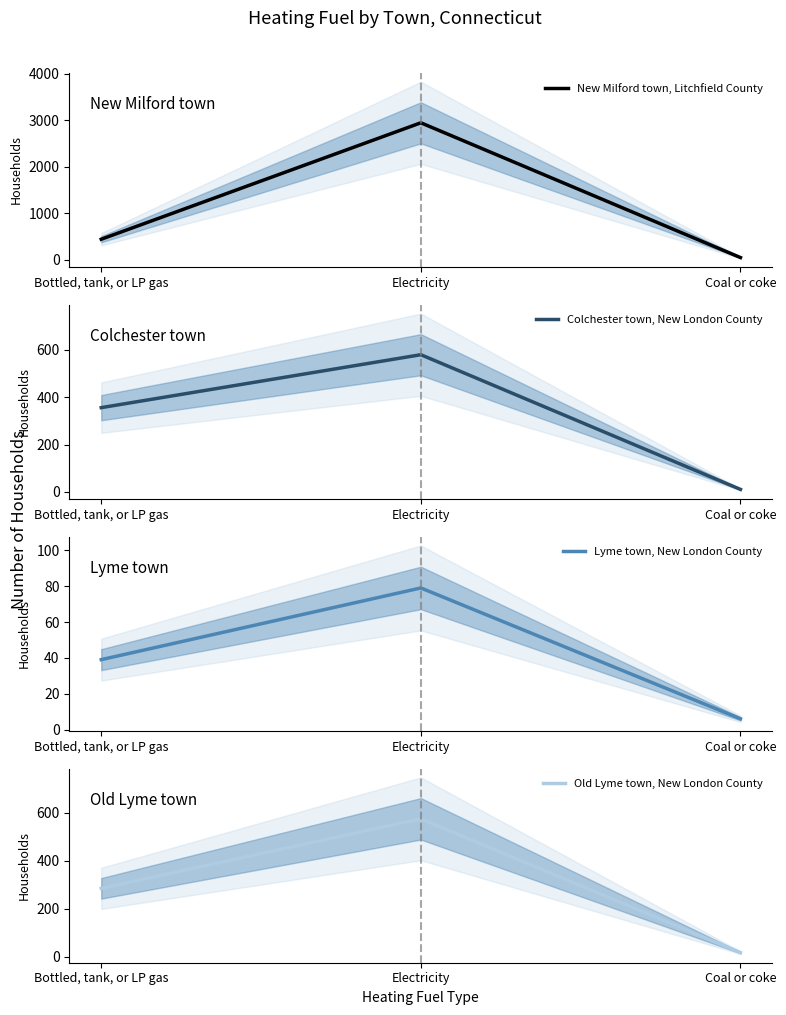

Reading right to left, what are all the values shown in this chart?

New Milford town, Litchfield County: Coal or coke=47	Electricity=2943	Bottled, tank, or LP gas=441
Colchester town, New London County: Coal or coke=10	Electricity=580	Bottled, tank, or LP gas=356
Lyme town, New London County: Coal or coke=6	Electricity=79	Bottled, tank, or LP gas=39
Old Lyme town, New London County: Coal or coke=18	Electricity=574	Bottled, tank, or LP gas=285